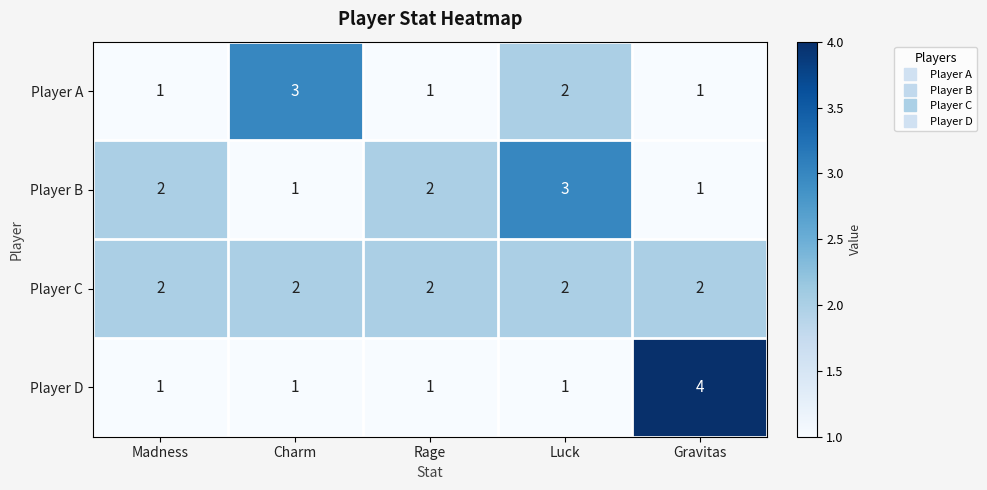

Count the Player A values in the range 1 to 2.

4